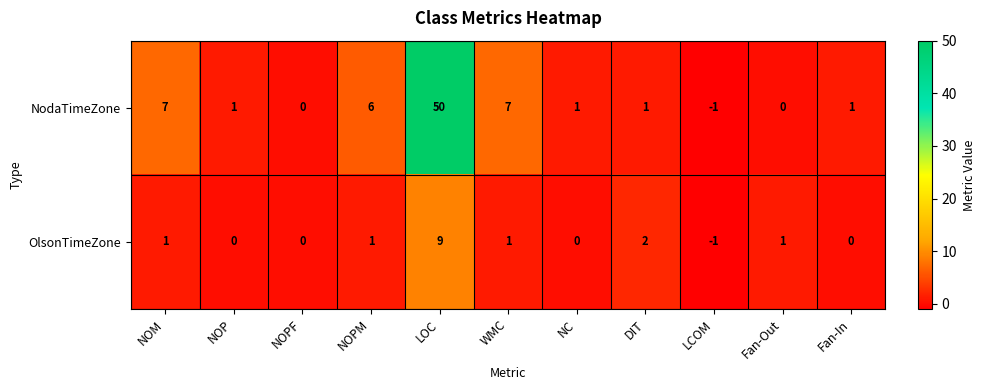

What is the greatest value displayed?

50